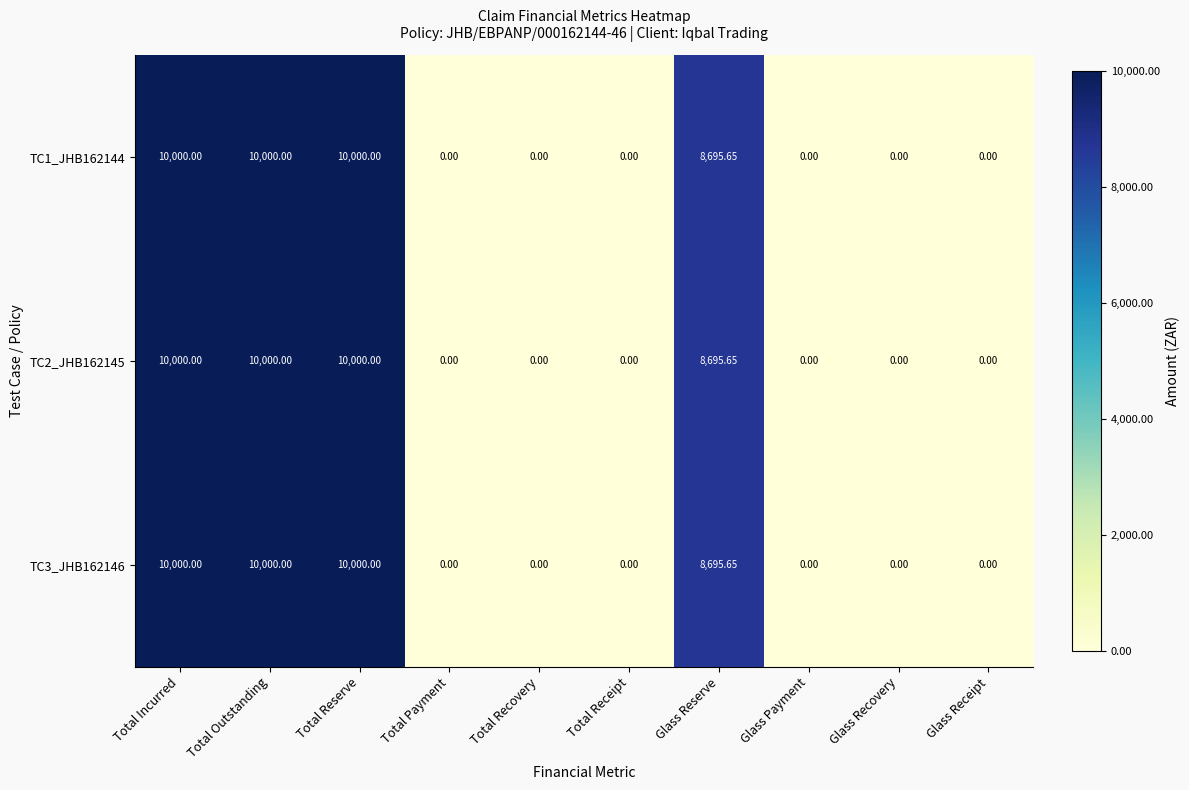

Is the value of TC1_JHB162144 at Total Outstanding greater than the value of TC3_JHB162146 at Total Payment?

Yes